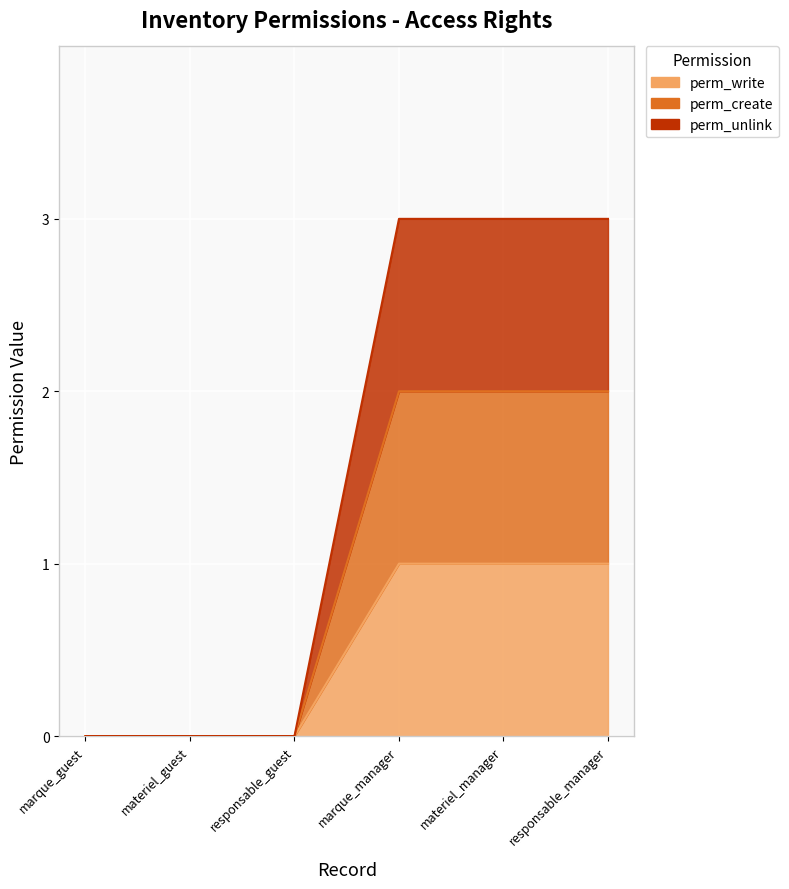

Which series has the largest total across all categories?

perm_unlink